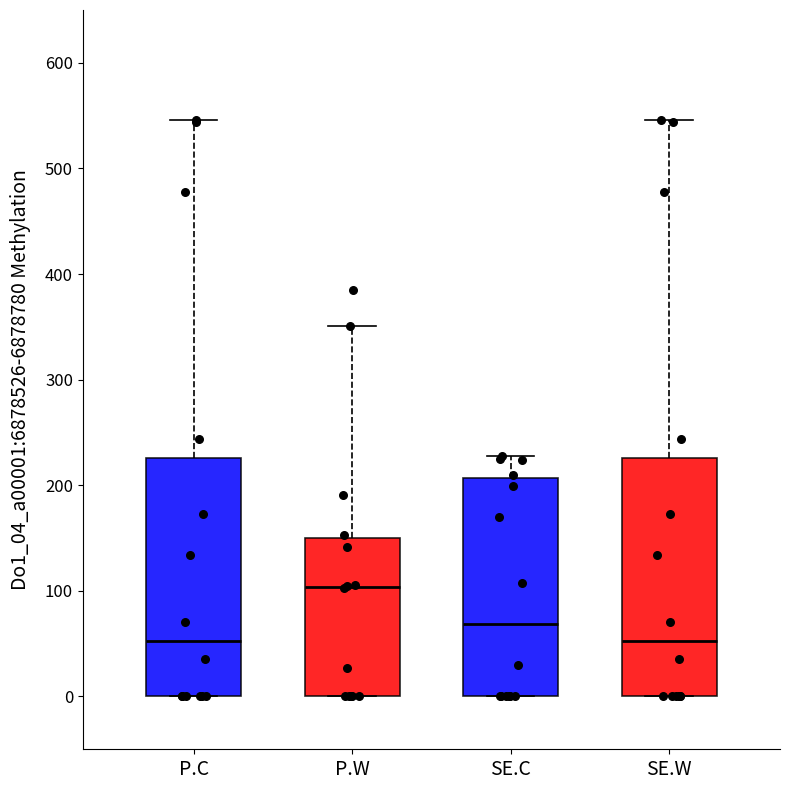

Where does the median line of the box for SE.W sit on the y-axis? The values are not printed on the chart, so give them approximately, as read against the axis.

50